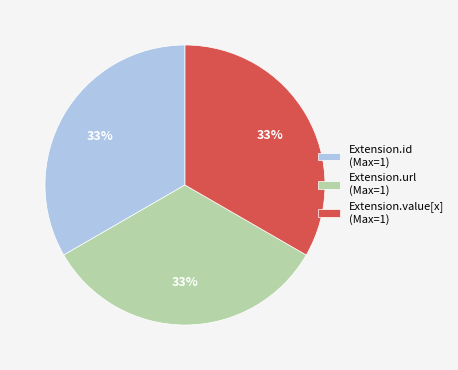

Is there any slice that represents more than half of the pie?

No